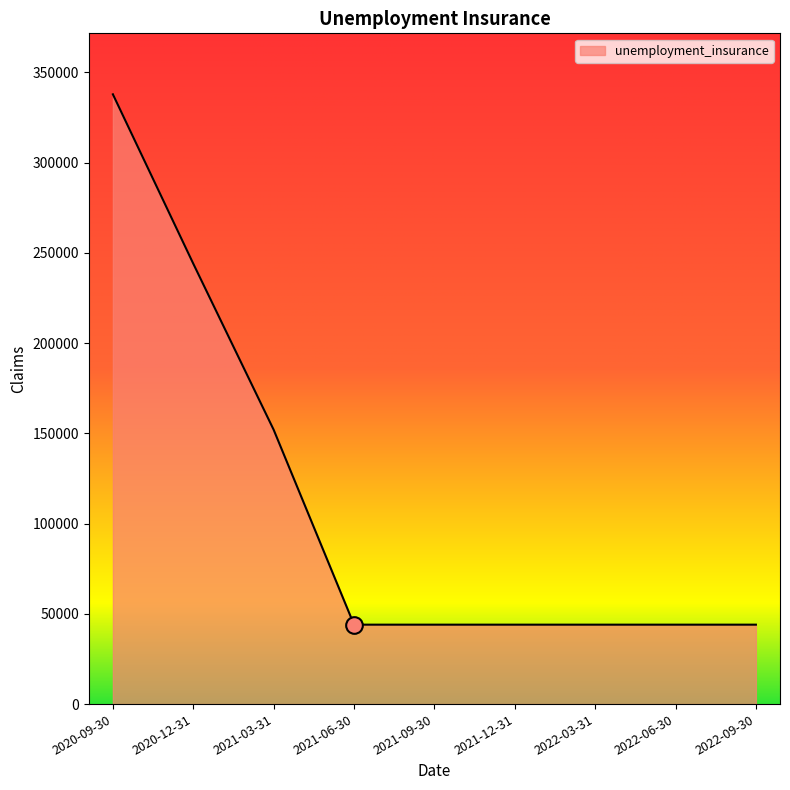

Is it true that the value at 2022-09-30 is 24590?

False